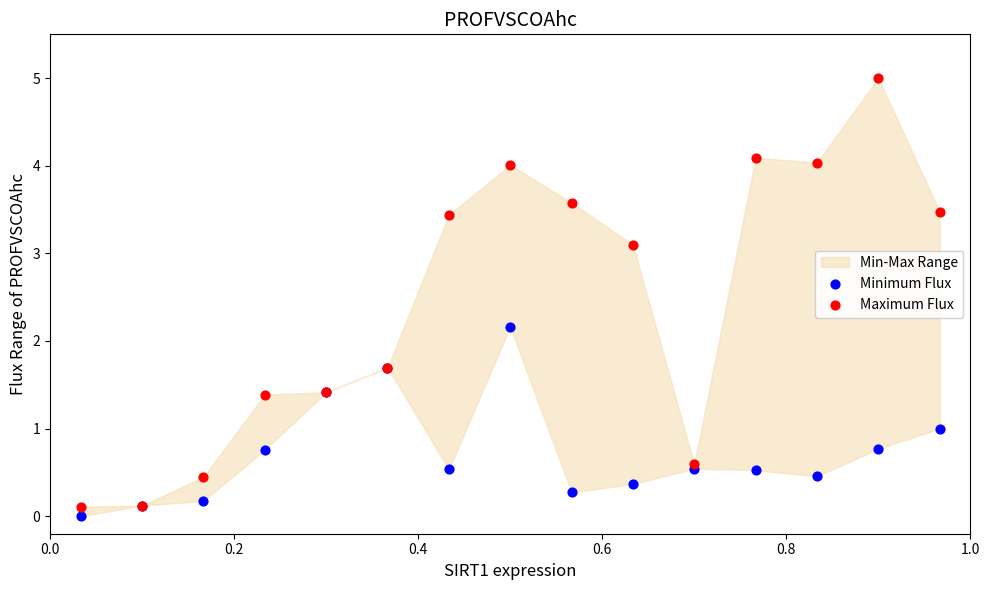

Which series reaches the maximum Y coordinate?

Maximum Flux